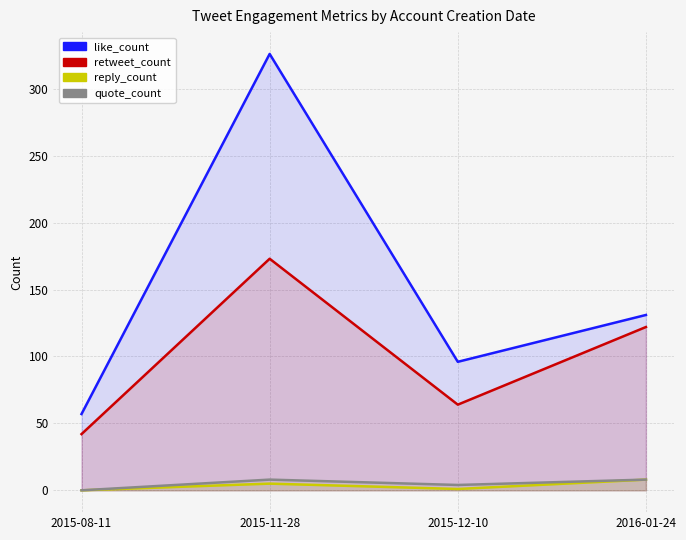

What is the spread (max minus min) of values at 2015-11-28?

321